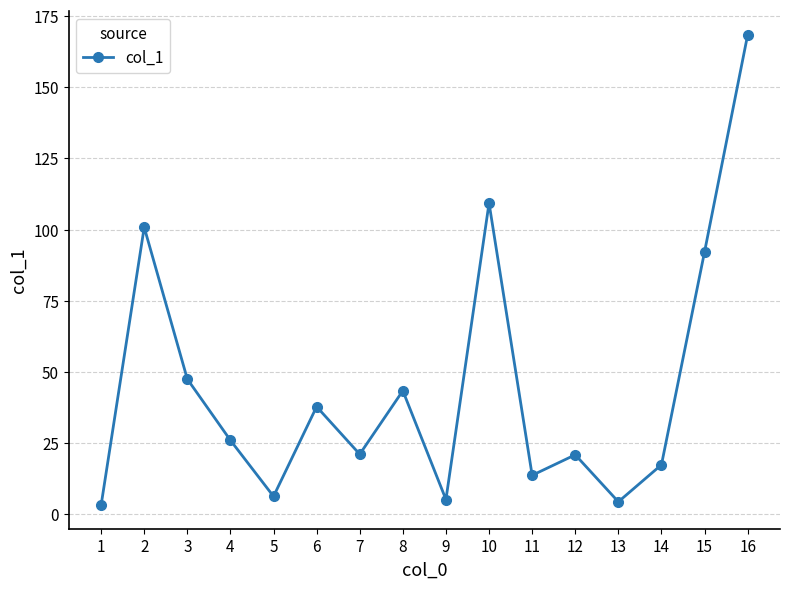

How many interior local peaks (higher than both neighbors) does the data have?

5